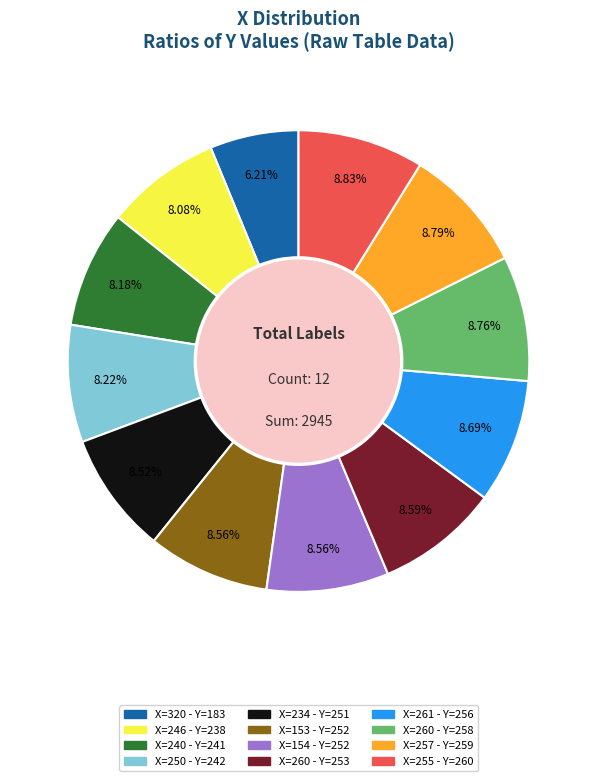

To the nearest percent, what is the difference between the largest and smallest slice percentages?

3%